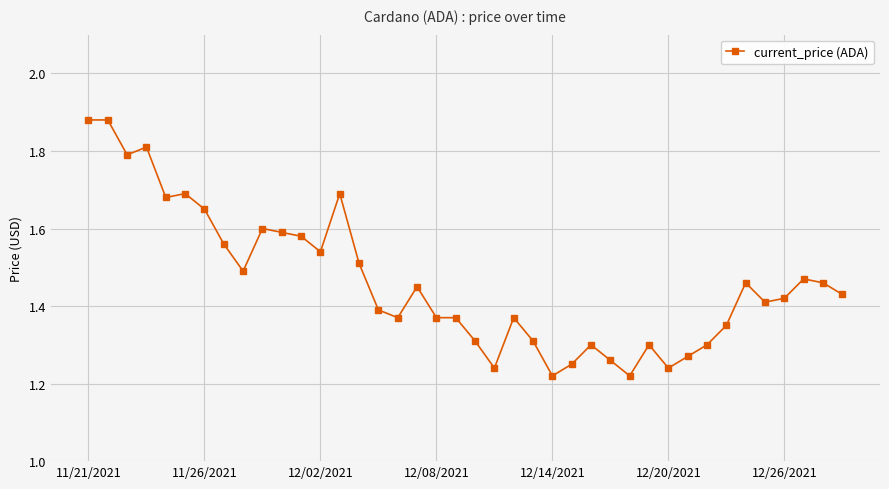

What is the difference between the maximum and minimum values?

0.7